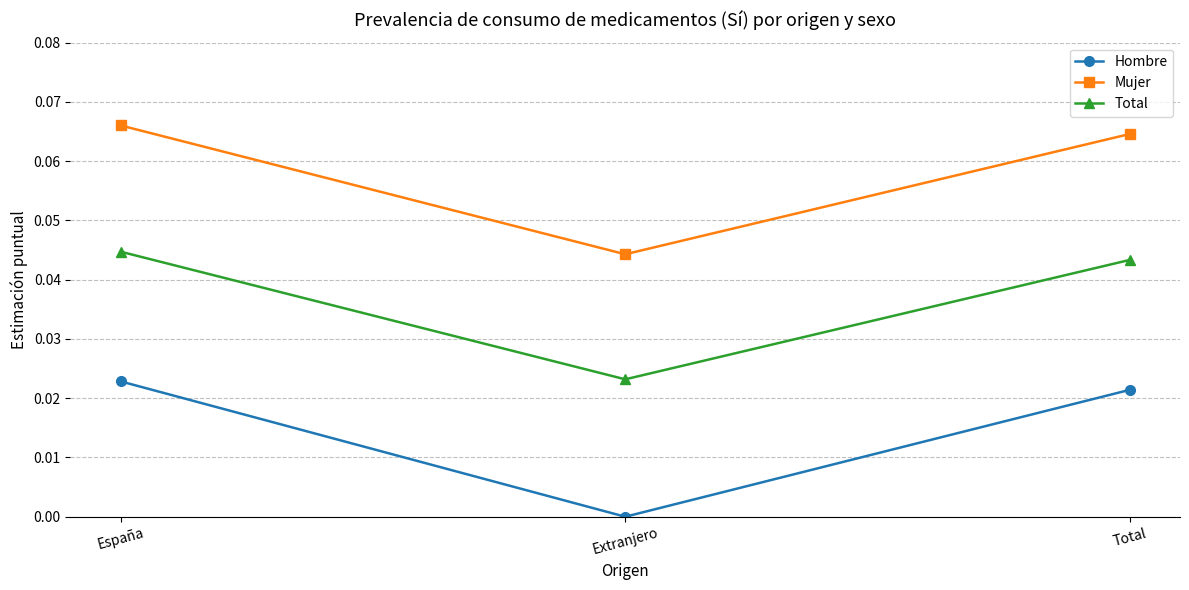

Which label corresponds to the smallest value in the chart?

Extranjero